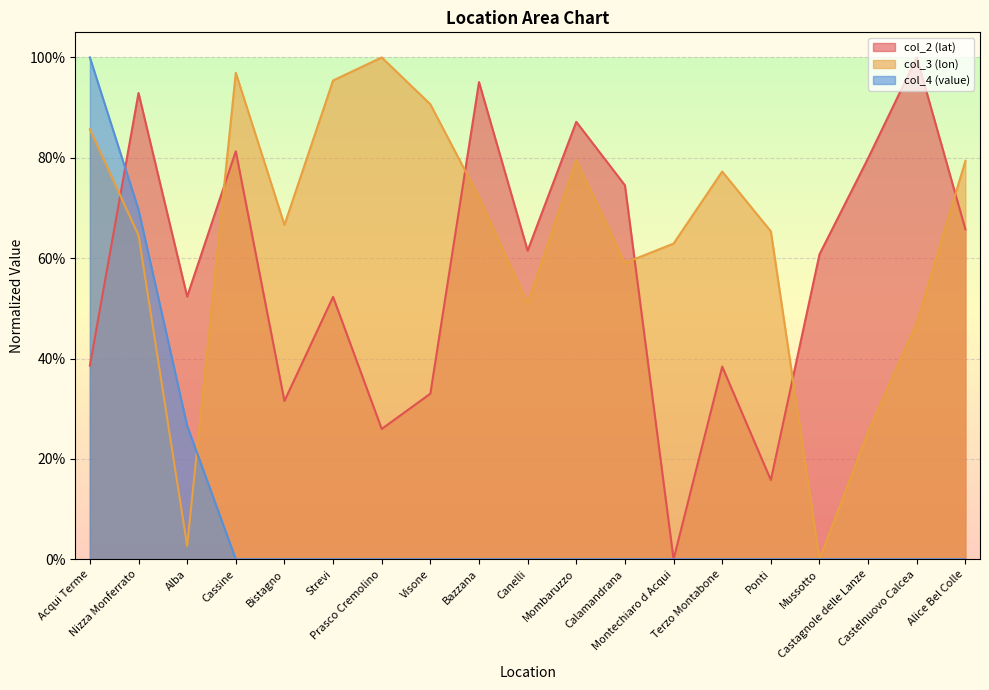

What is the difference between the highest and lowest values at Terzo Montabone?

0.8